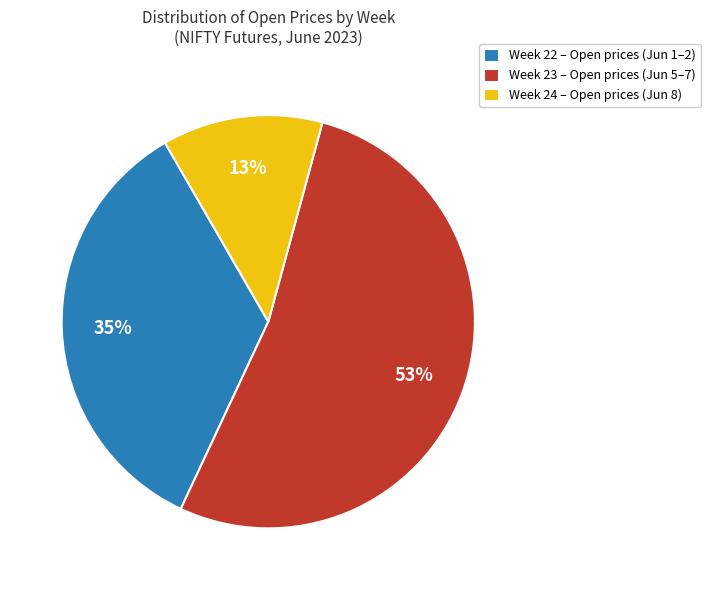

Rank the categories by value from highest to lowest.

Week 23 – Open prices (Jun 5–7), Week 22 – Open prices (Jun 1–2), Week 24 – Open prices (Jun 8)